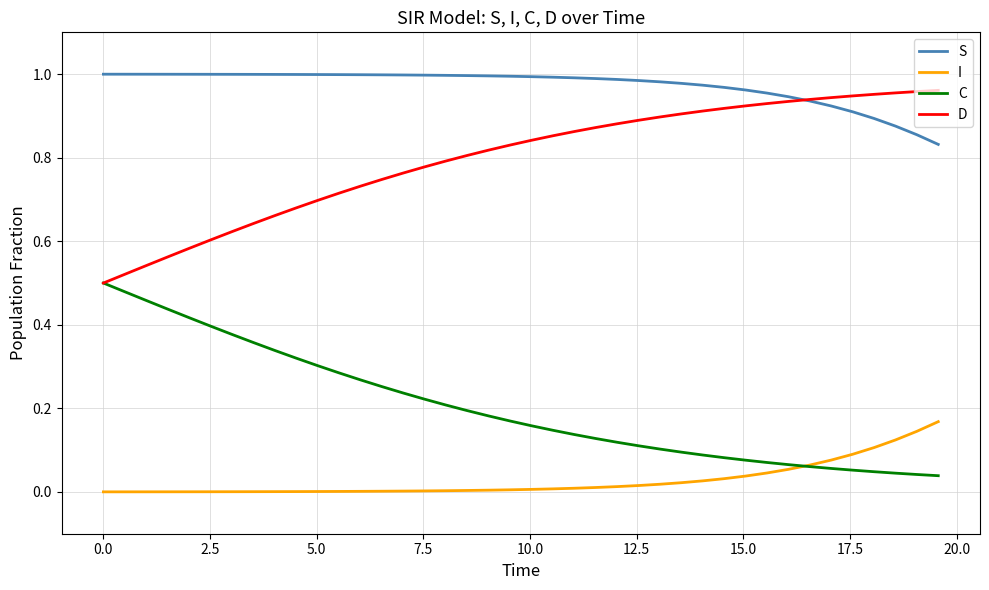

Rank the series by their average value, from lowest to highest.

I, C, D, S